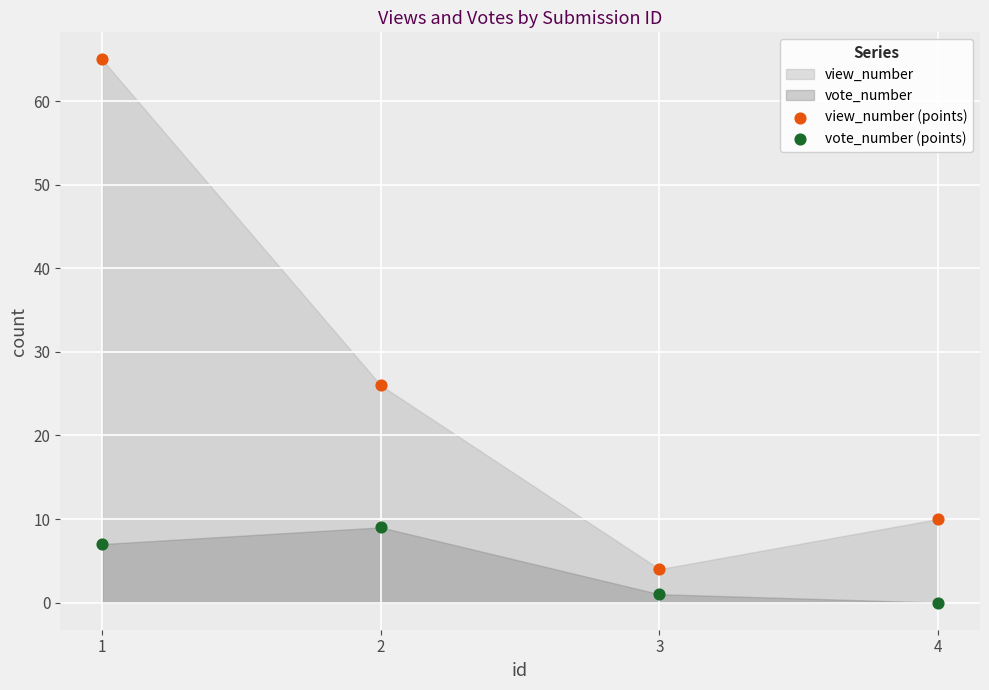

Across all data points, what is the average Y value?

15